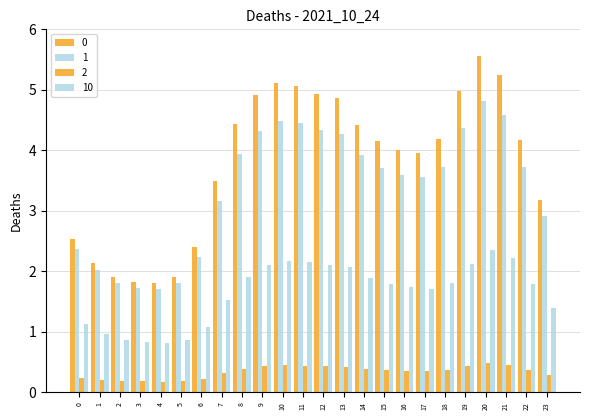

At 15, list the series in order from largest to smallest.

0, 1, 10, 2